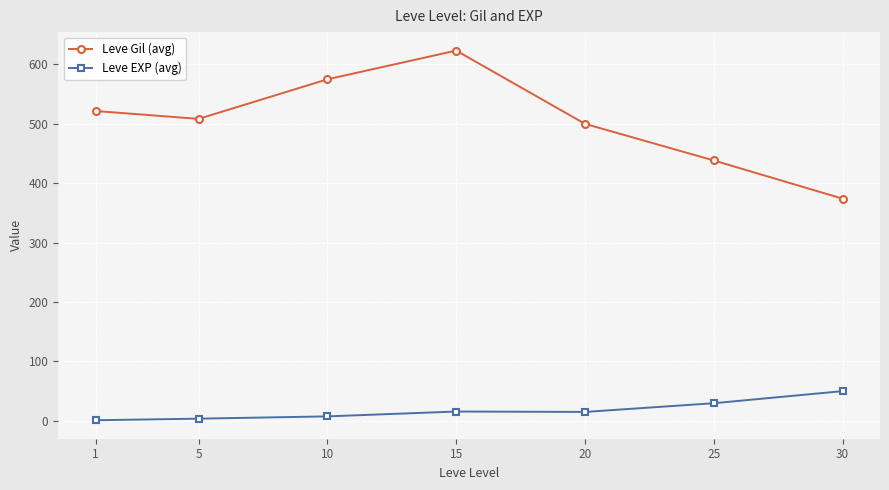

What is the sum of all Leve EXP (avg) values?

122.5